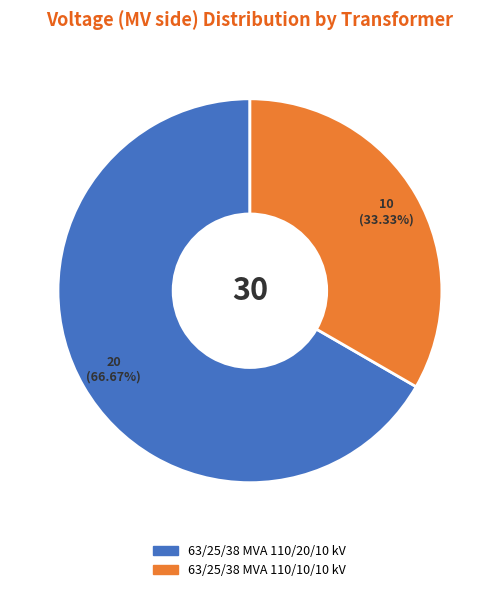

Which slice is the largest?

63/25/38 MVA 110/20/10 kV